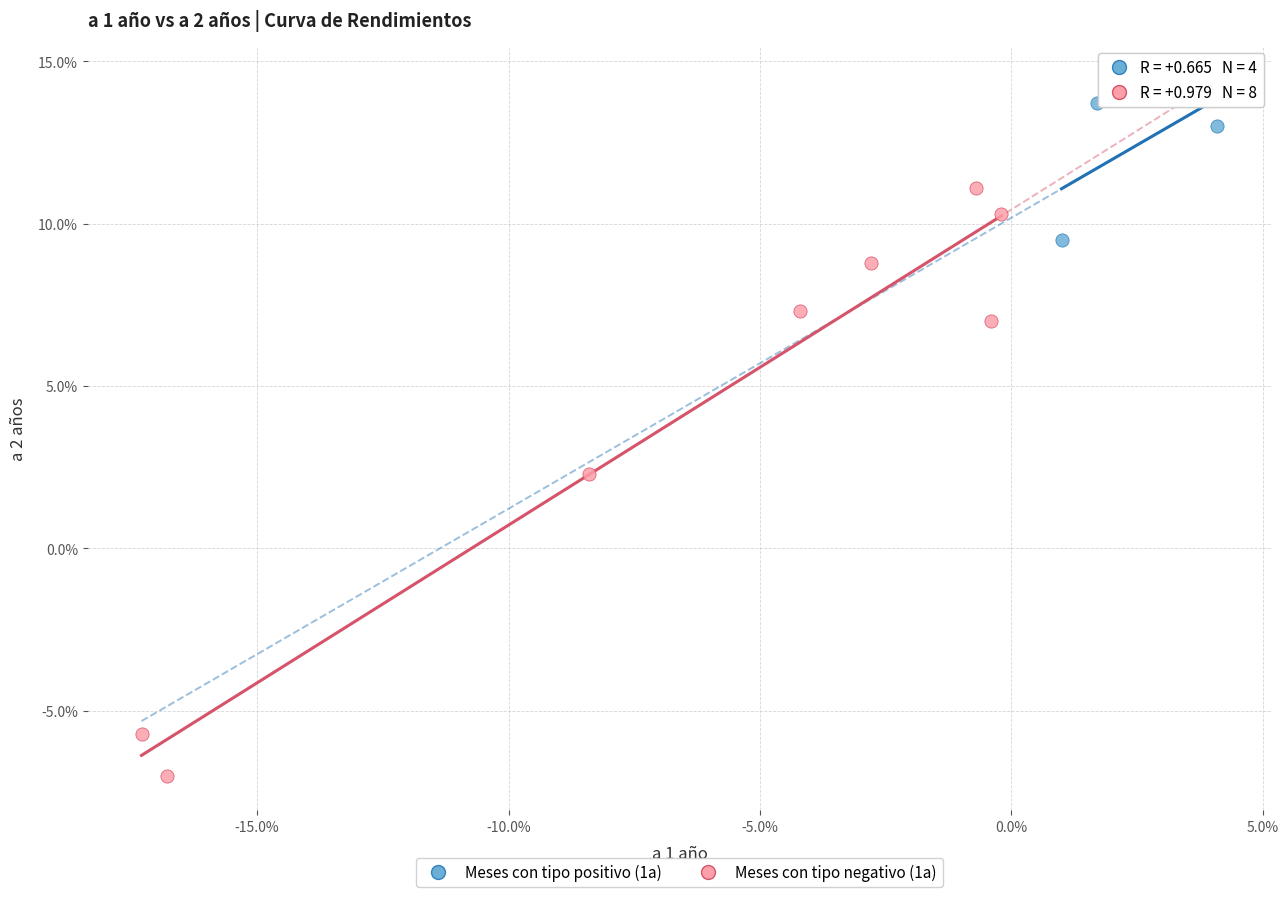

What are all the series names shown in the legend?

Meses con tipo positivo (1a), Meses con tipo negativo (1a)